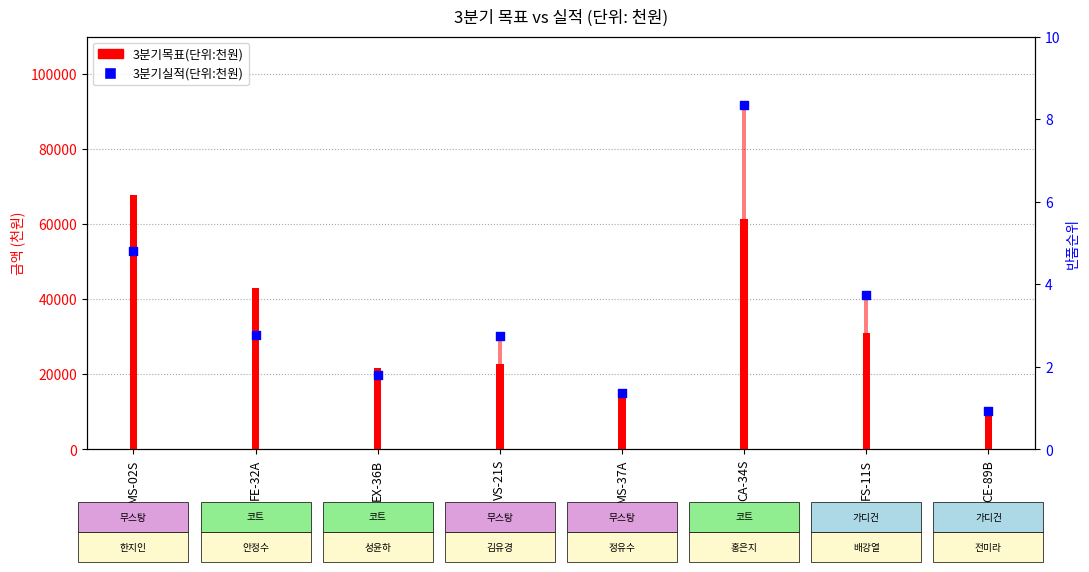

What is the ratio of the value at FE-32A to the value at MS-02S?

0.6